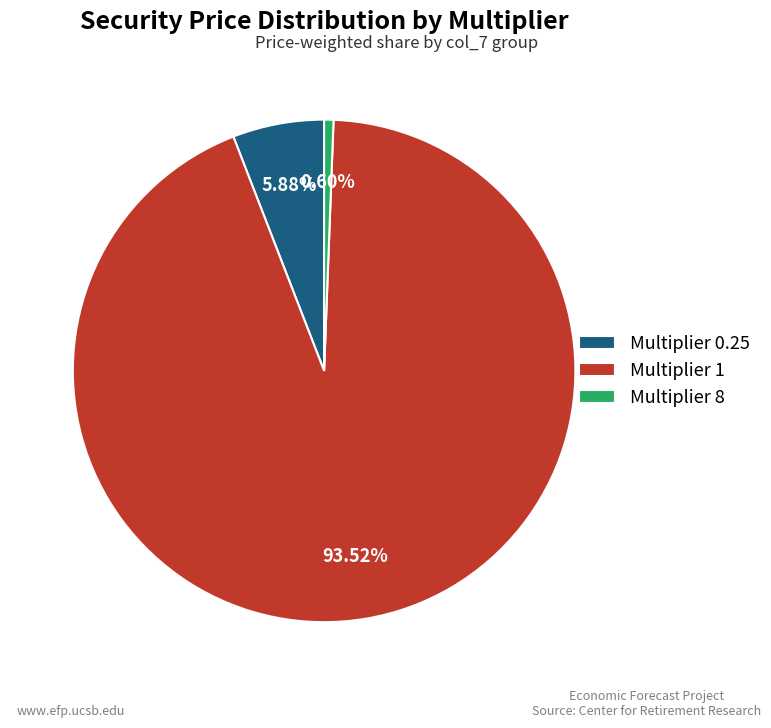

What is the majority slice?

Multiplier 1